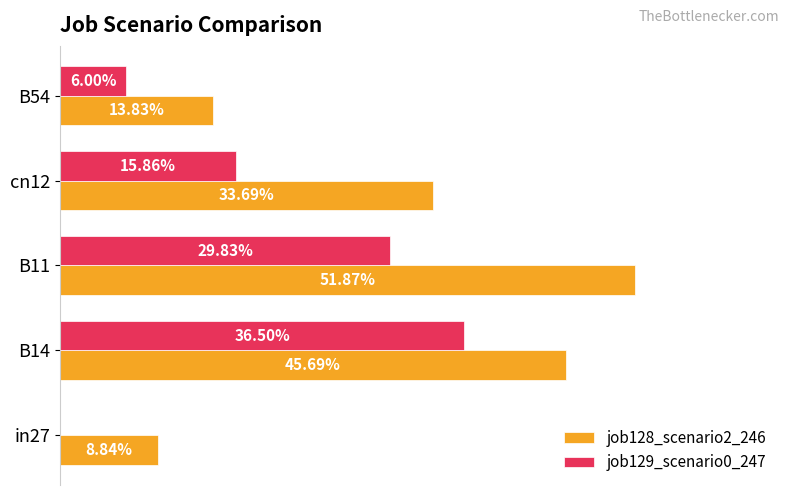

Rank the series by their maximum value, from lowest to highest.

job129_scenario0_247, job128_scenario2_246